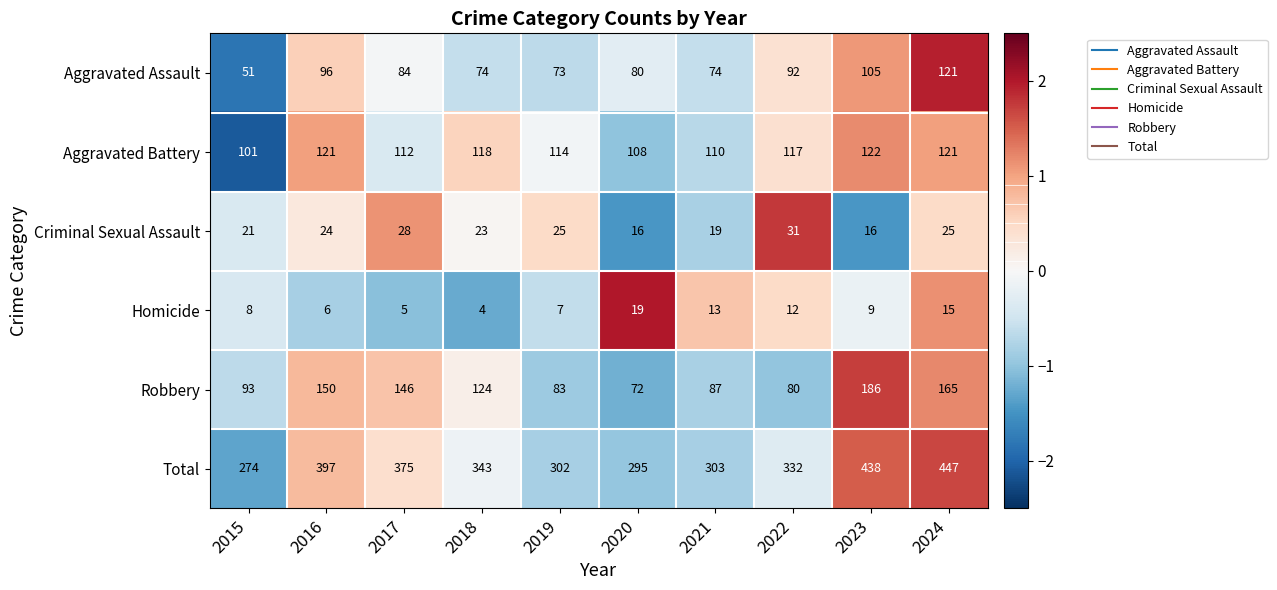

How many series are shown in this chart?

6